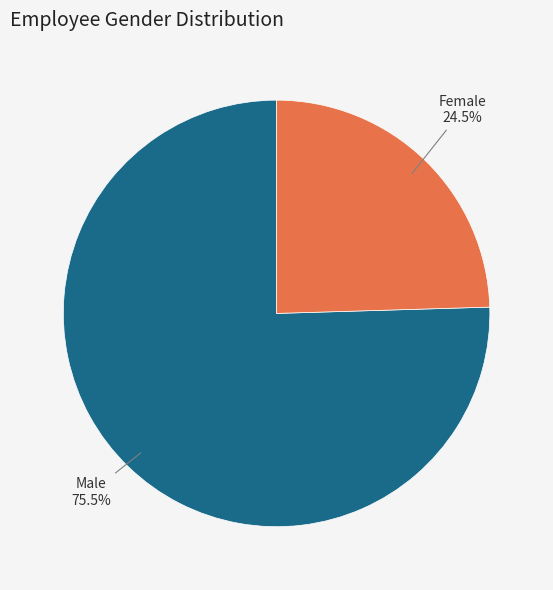

Which has a higher value, Female or Male?

Male